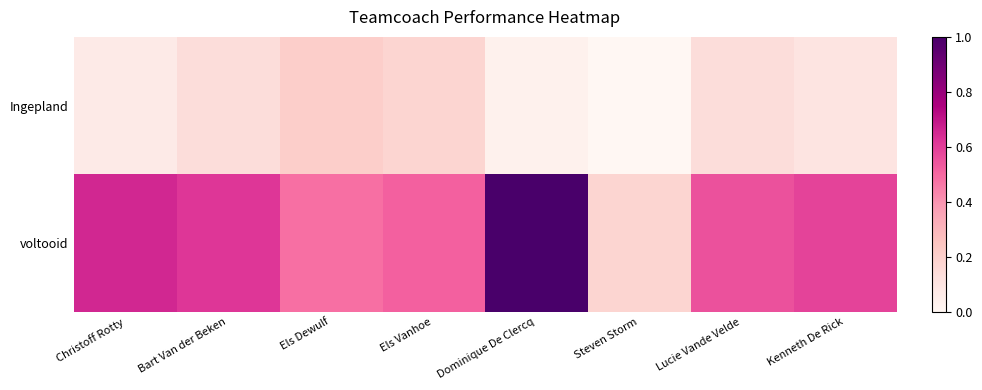

How many series are shown in this chart?

2